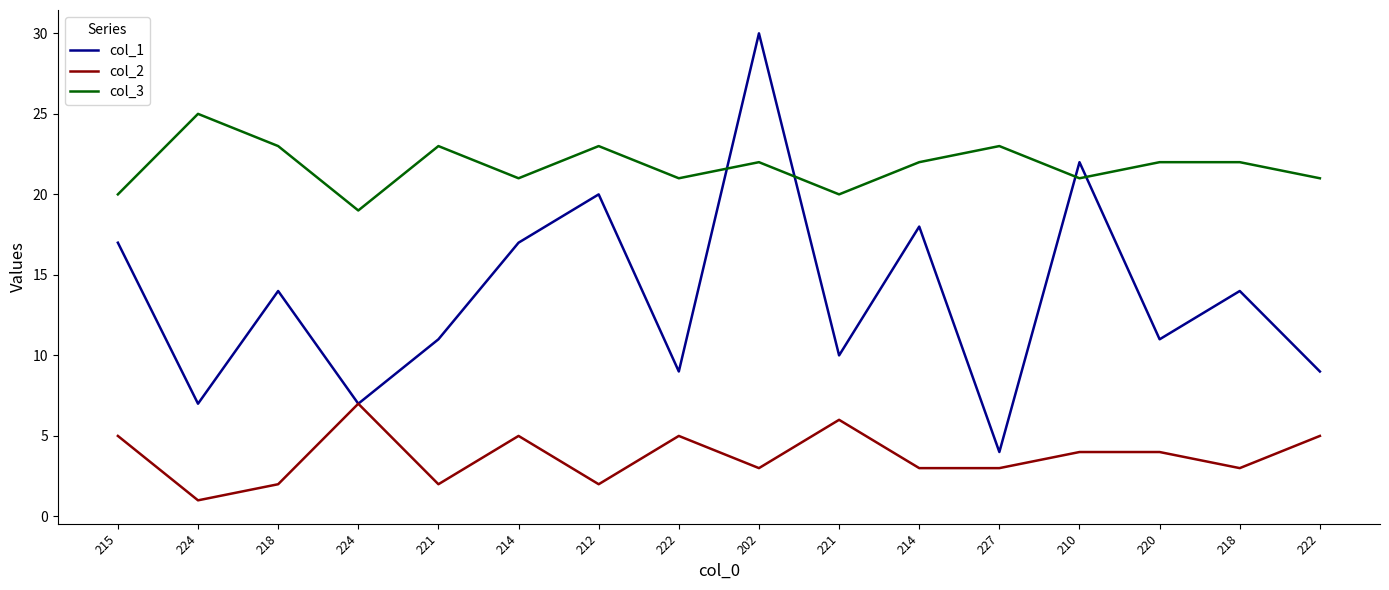

How many lines are shown in the chart?

3